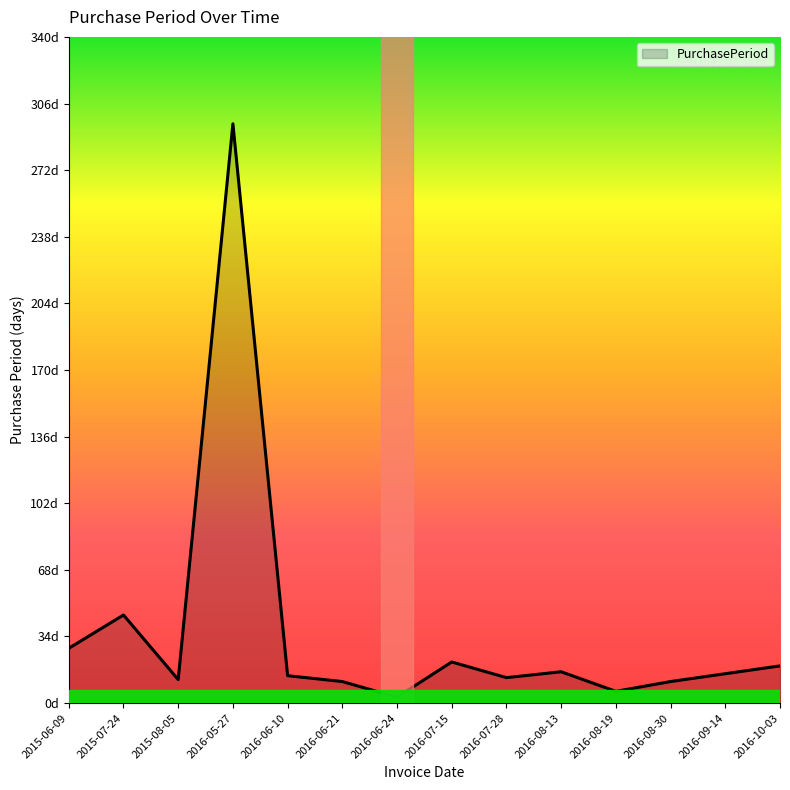

Which has a higher value, 2016-07-28 or 2016-06-24?

2016-07-28